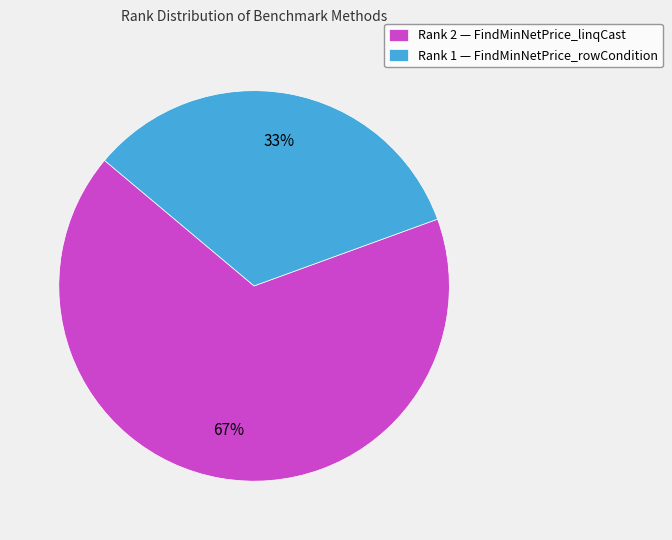

What is the largest slice in the pie chart?

Rank 2 — FindMinNetPrice_linqCast